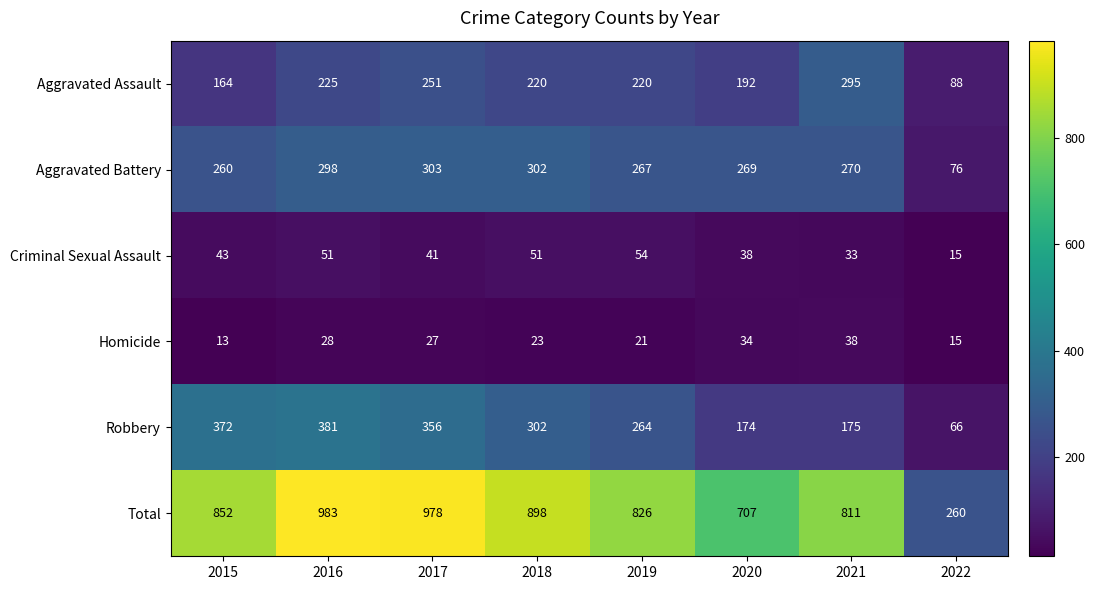

Which category has the lowest value across all series?

2015